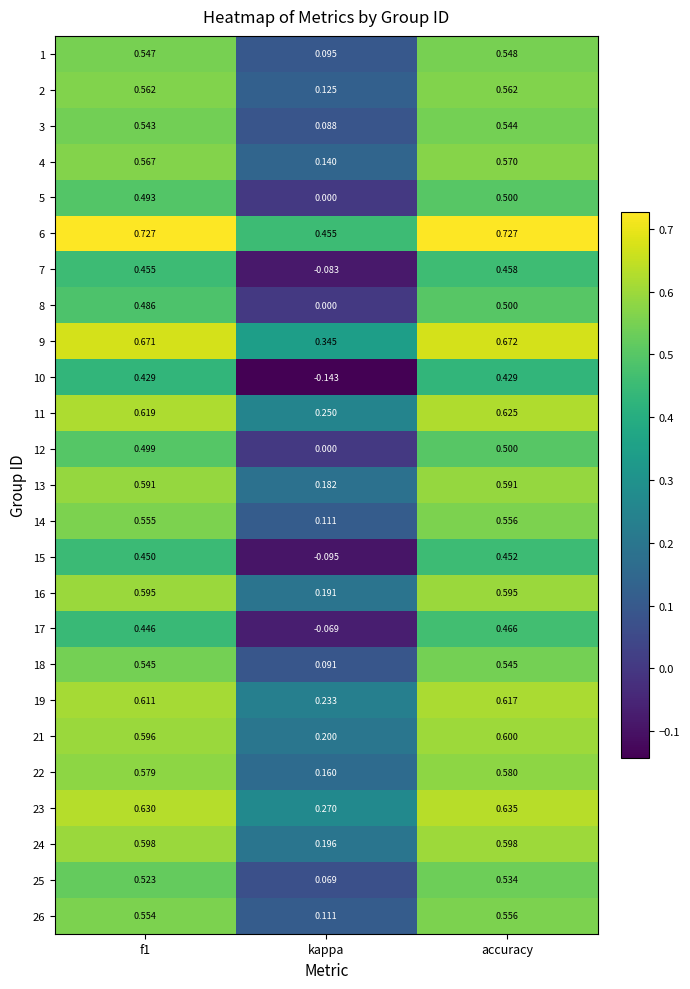

At which label does 13 reach its minimum?

kappa